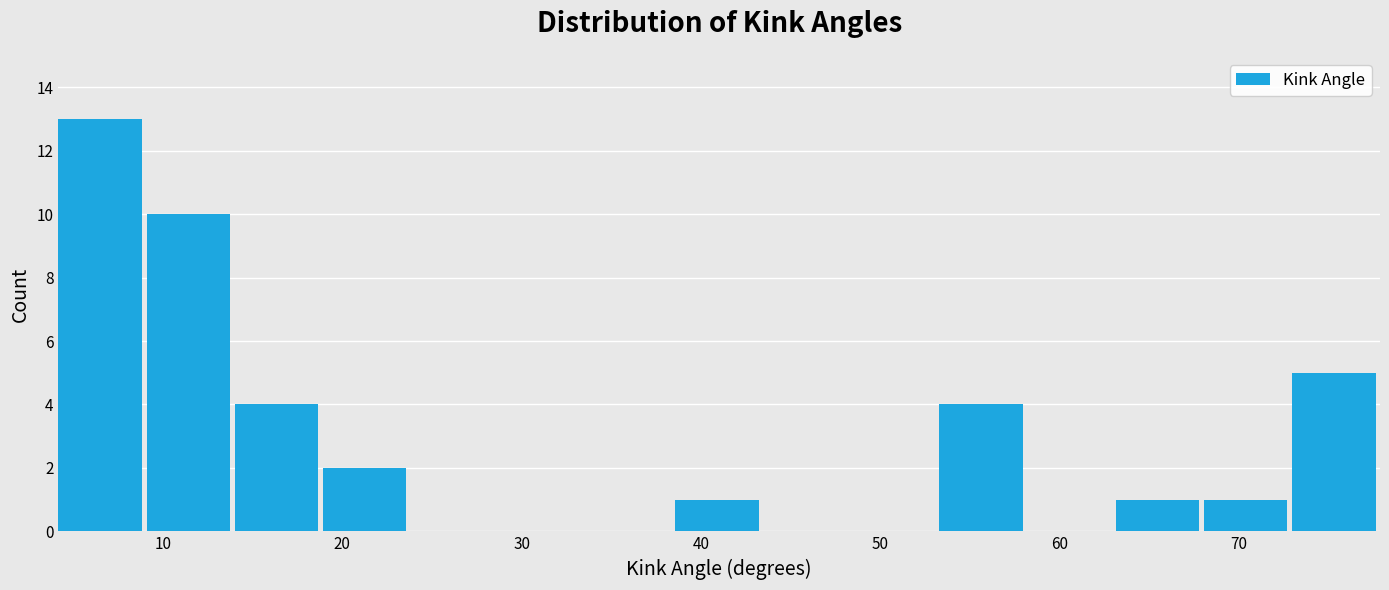

What is the height of the bar covering 39 to 43 on the x-axis? Neither the bar edges nor the heights are printed on the chart, so give them approximately, as read against the axes.

1